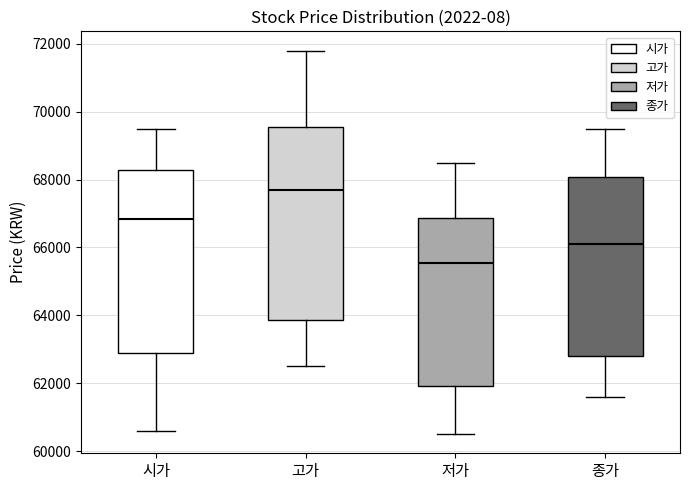

Which box's median line is the highest?

고가